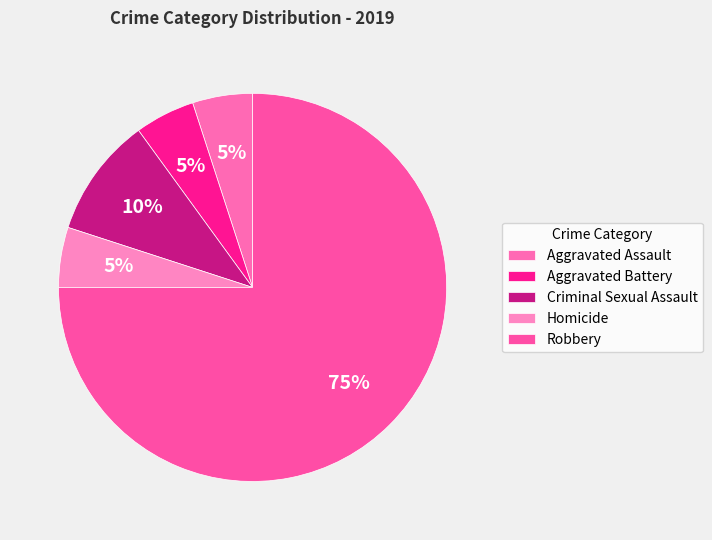

Which slice is the smallest?

Aggravated Assault